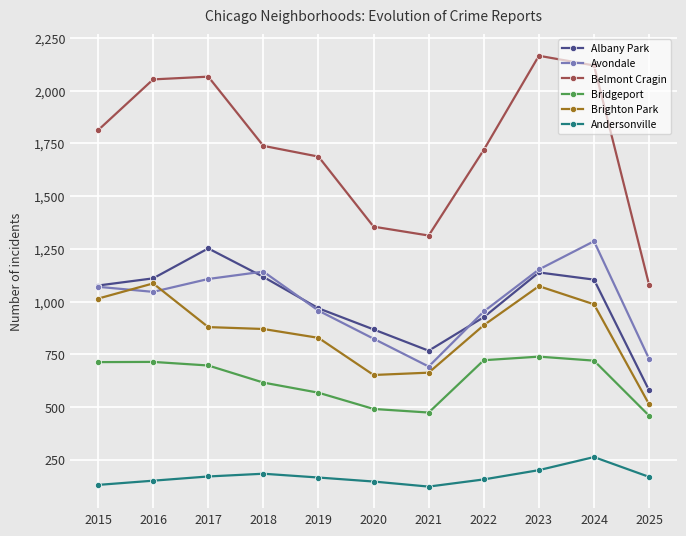

What is the total value across all series at 2025?

3527